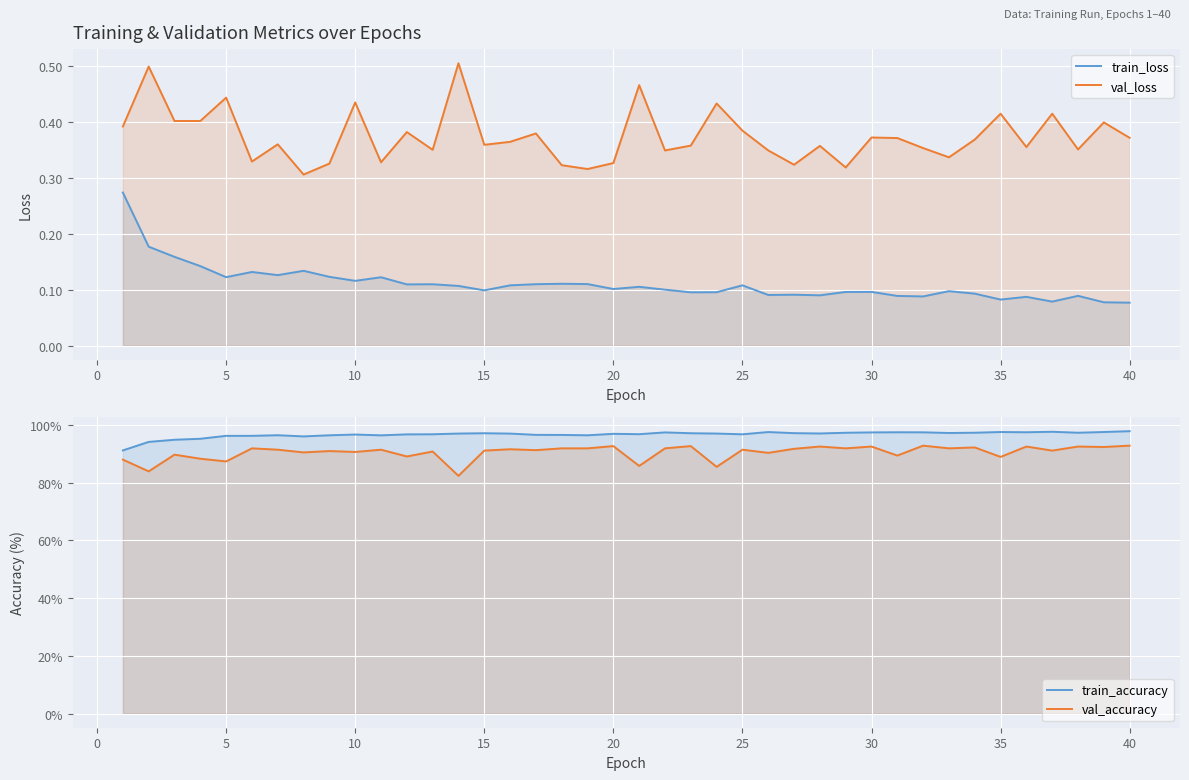

At 29, list the series in order from largest to smallest.

train_accuracy, val_accuracy, val_loss, train_loss